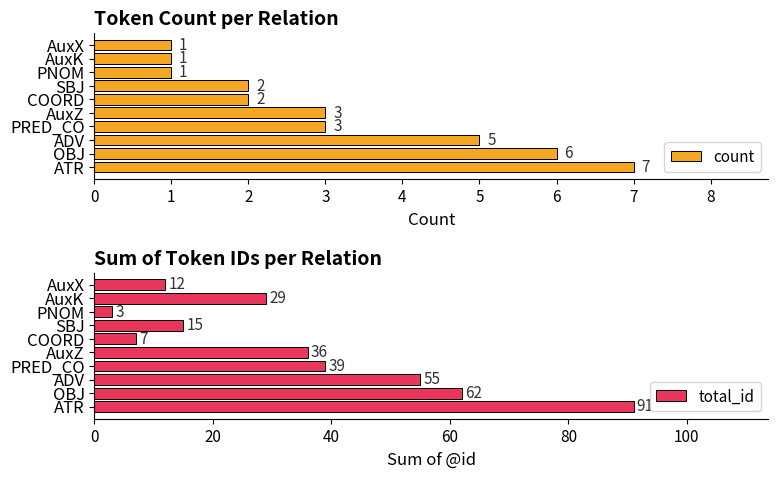

True or false: count has a value of 2 at COORD.

True